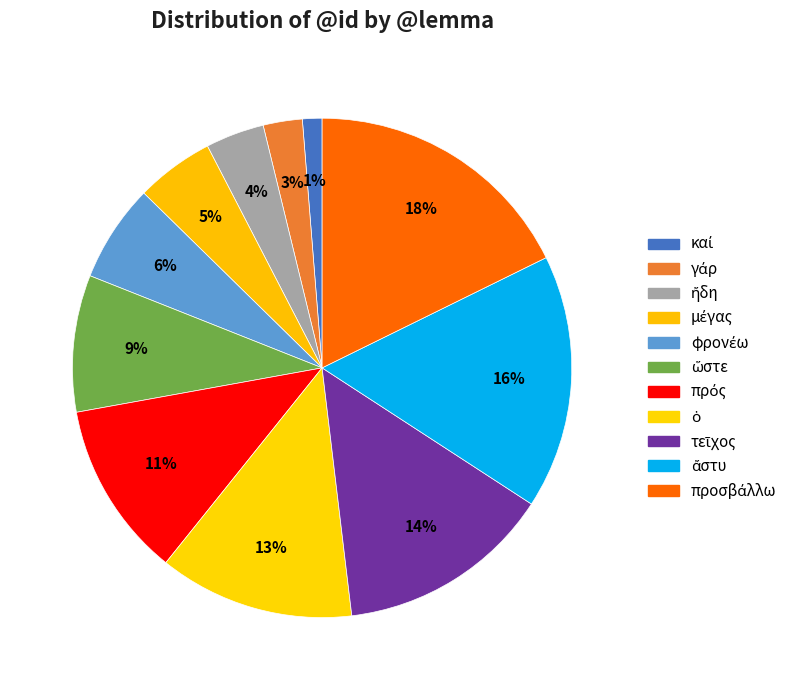

Count the number of slices in the pie.

11